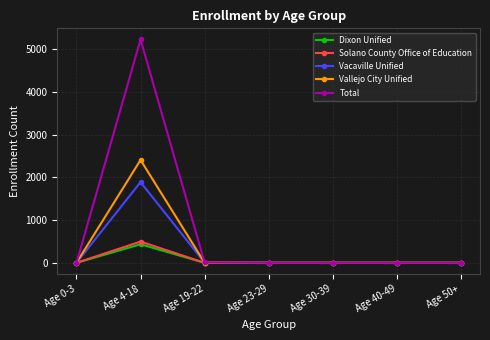

What is the highest value of the Vallejo City Unified series?

2410